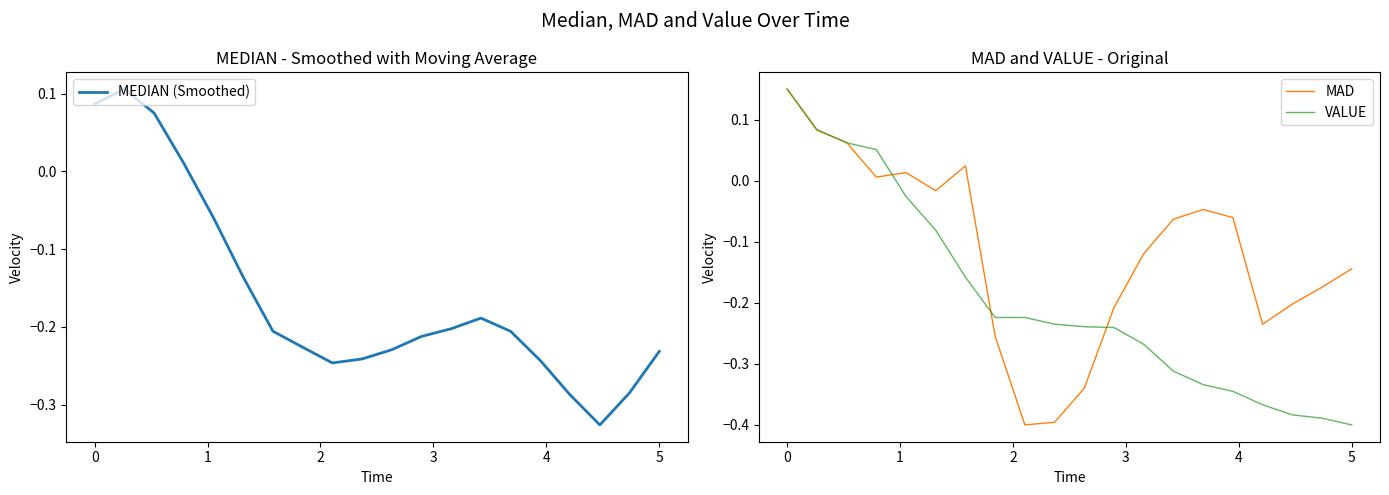

True or false: VALUE has a value of 0.0 at 0.

False